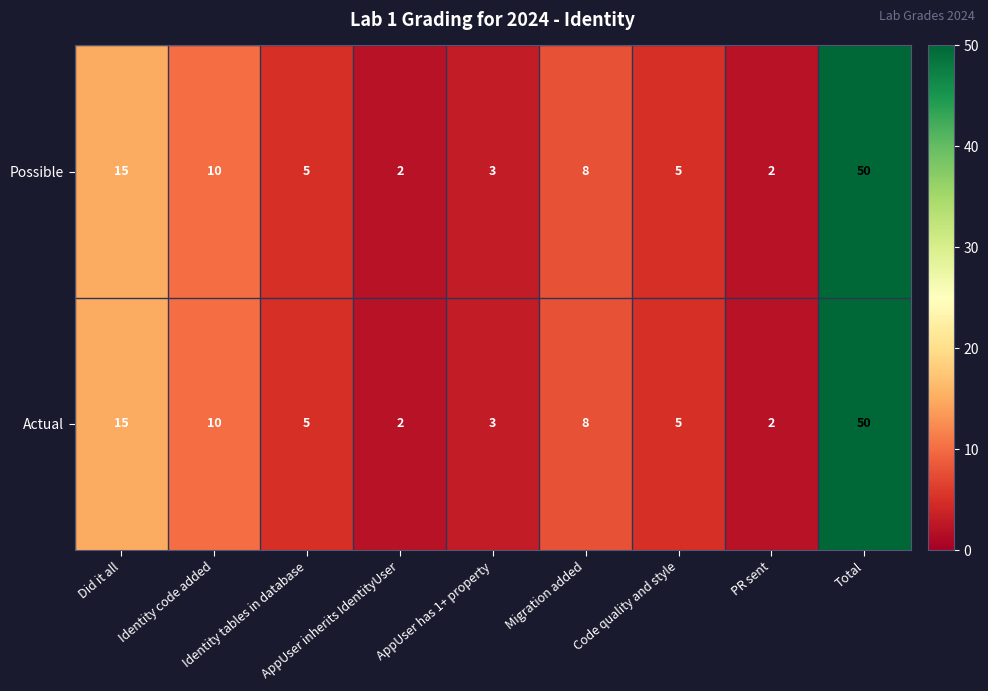

What is the maximum value for Actual?

50